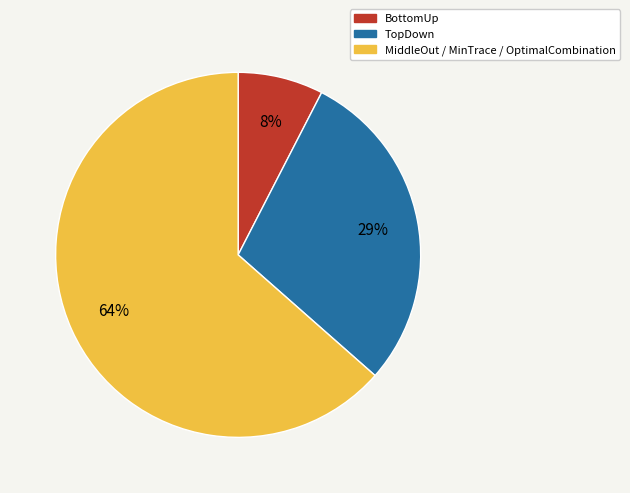

Which has a higher value, TopDown or BottomUp?

TopDown